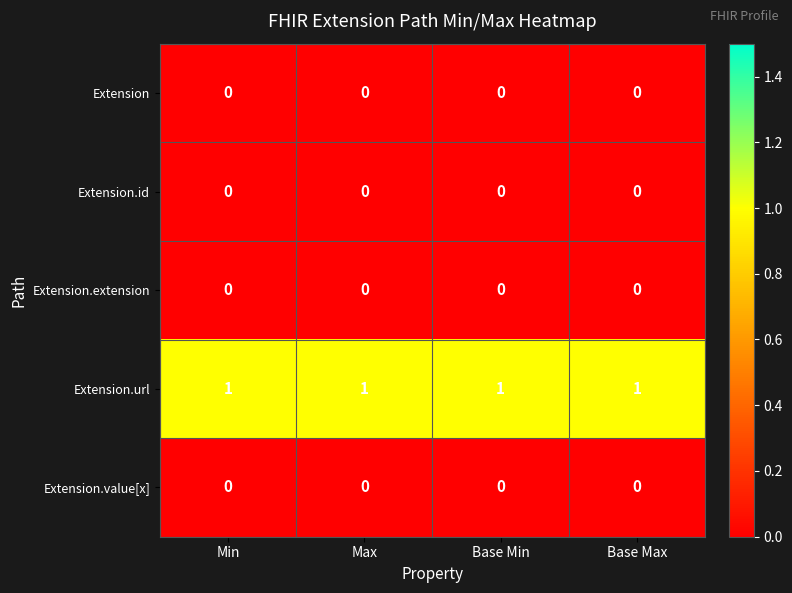

What is the total value across all series at Min?

1